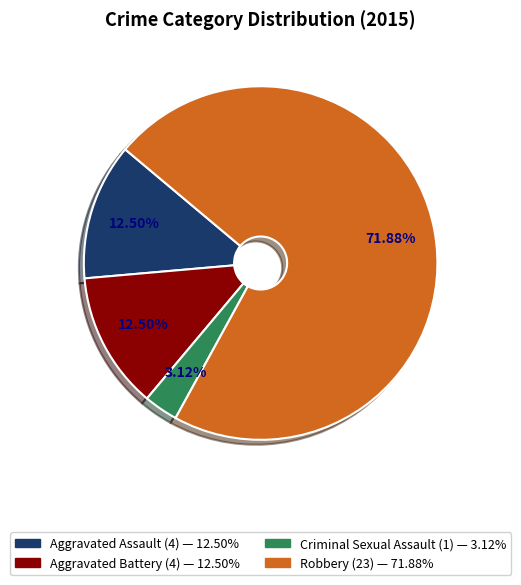

Do Robbery and Aggravated Assault together represent more than half of the pie?

Yes